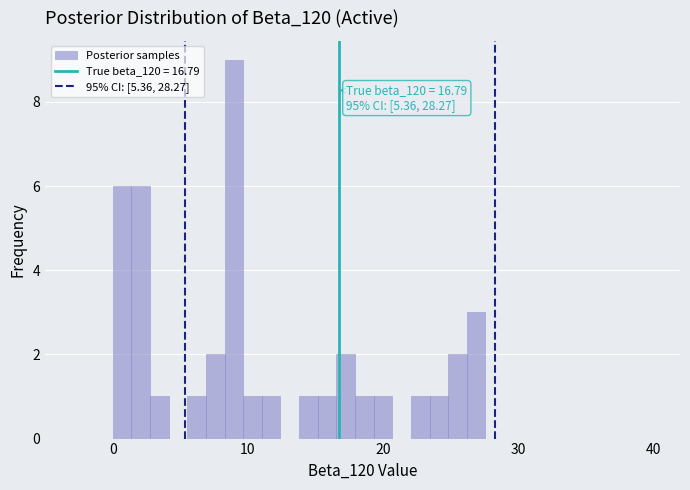

Read against the x-axis, roughly where is the centre of the tallest bar?

9